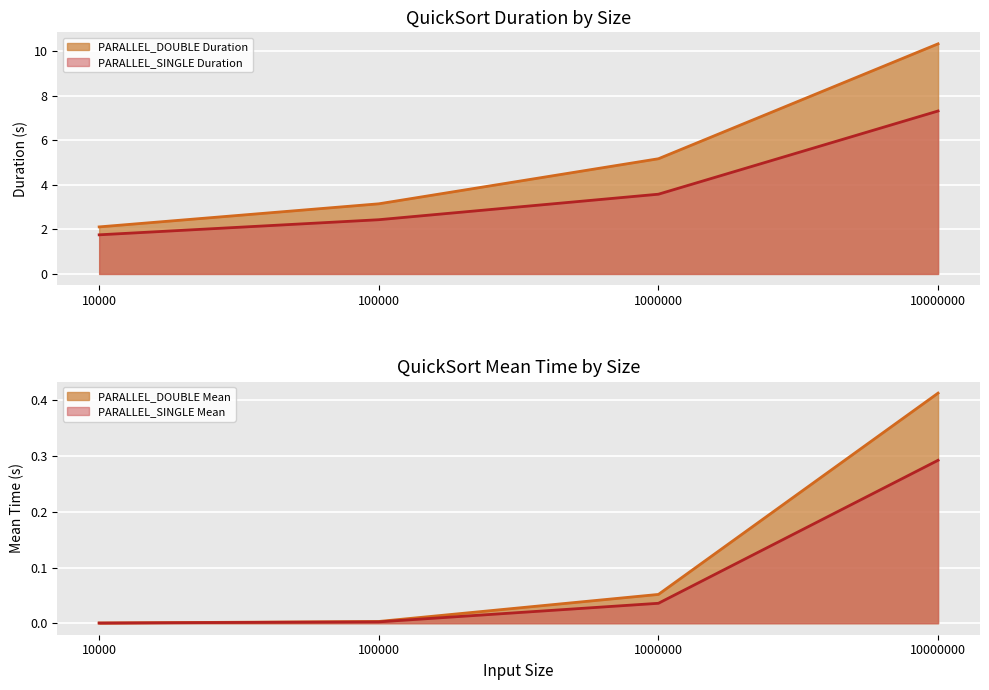

What is the value of the PARALLEL_DOUBLE Duration point at the 2nd from the left?

3.1